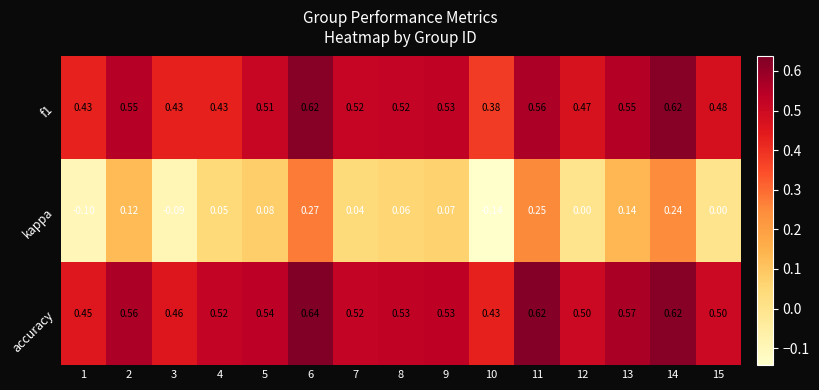

Rank the series at 15 from highest to lowest value.

accuracy, f1, kappa